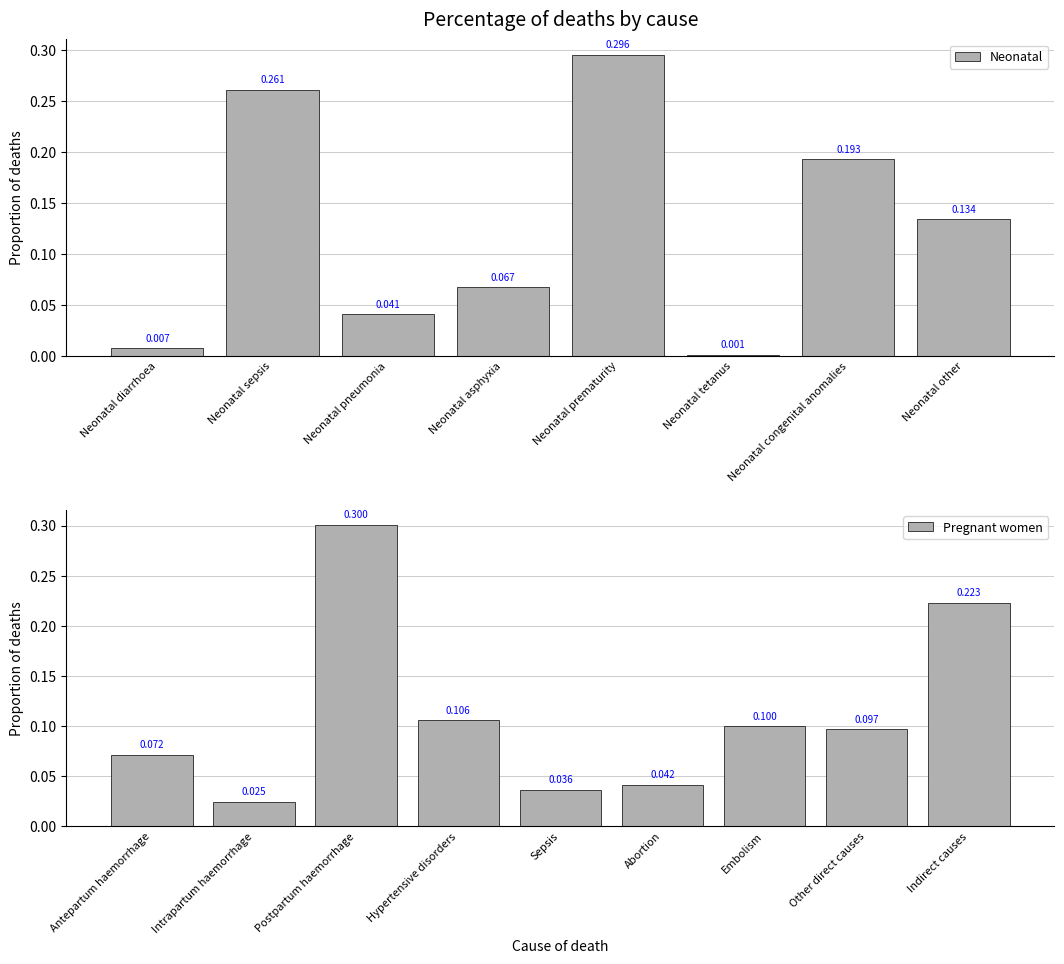

Which category has the lowest value across all series?

Neonatal tetanus